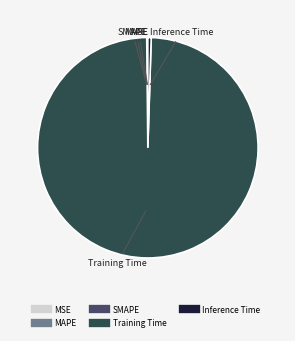

Is there a majority slice in this chart?

Yes